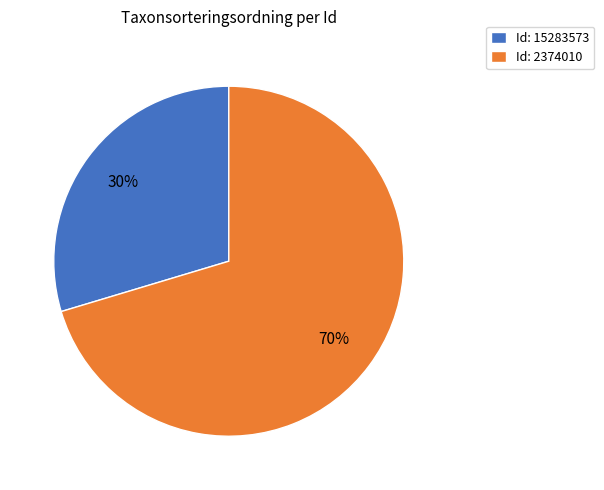

Combined, do Id: 15283573 and Id: 2374010 account for over 50%?

Yes